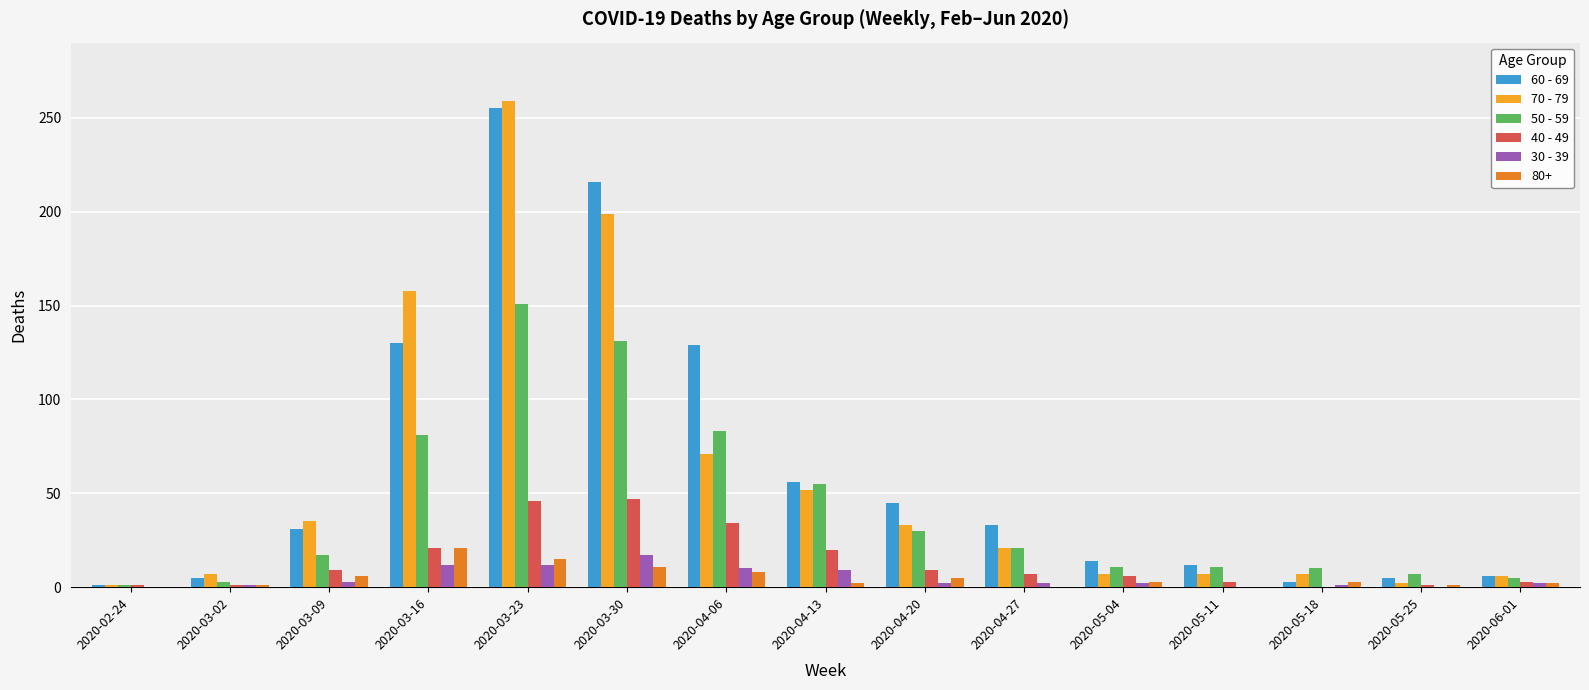

What is the total value across all series at 2020-04-06?

335